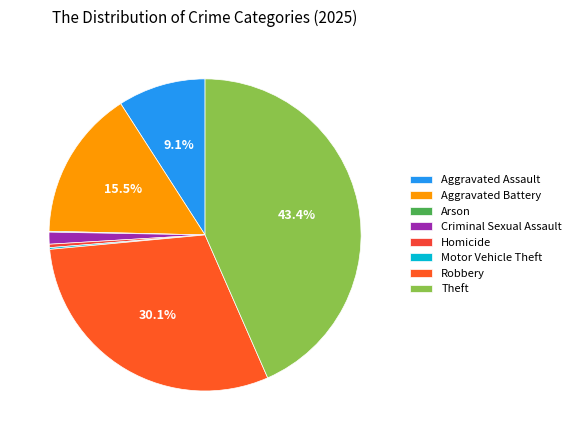

True or false: Homicide accounts for 14% of the total.

False